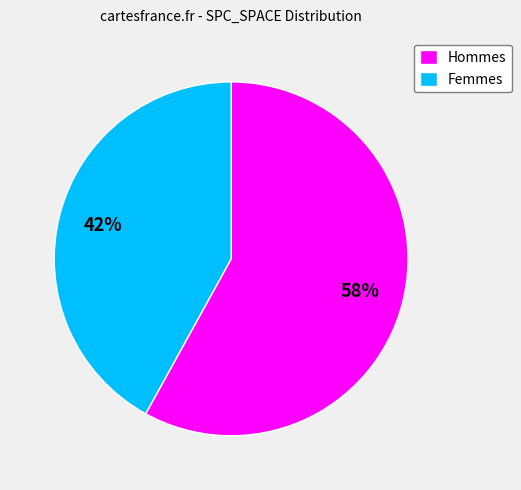

Between Hommes and Femmes, which is larger?

Hommes